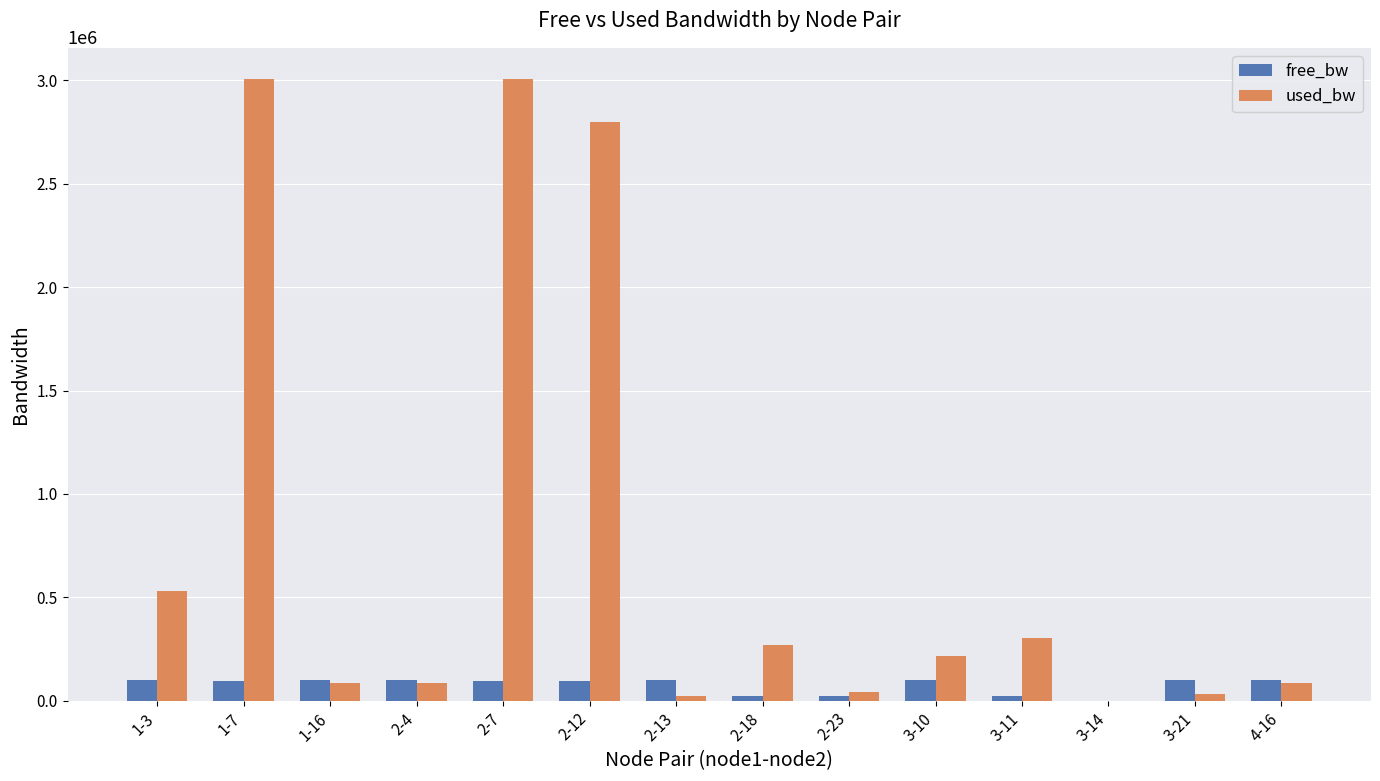

At which label is used_bw closest to 1503073?

1-3